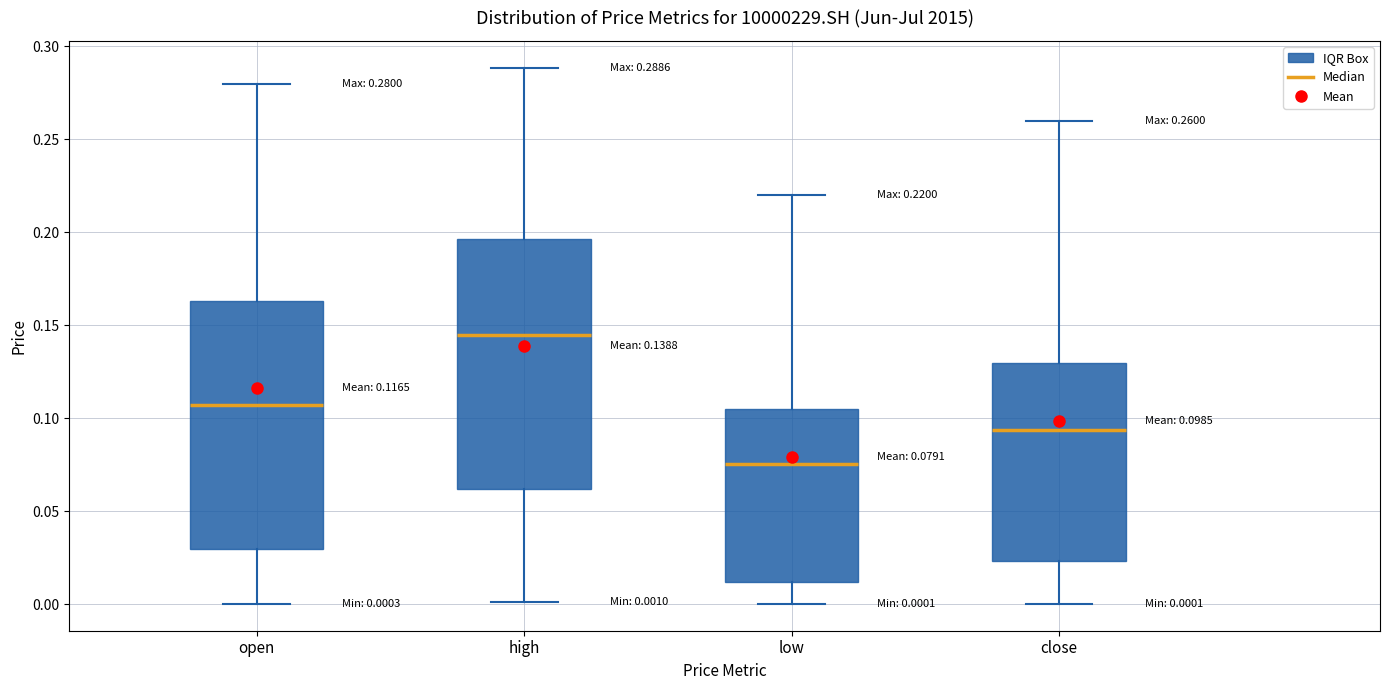

Which box has the highest median line?

high